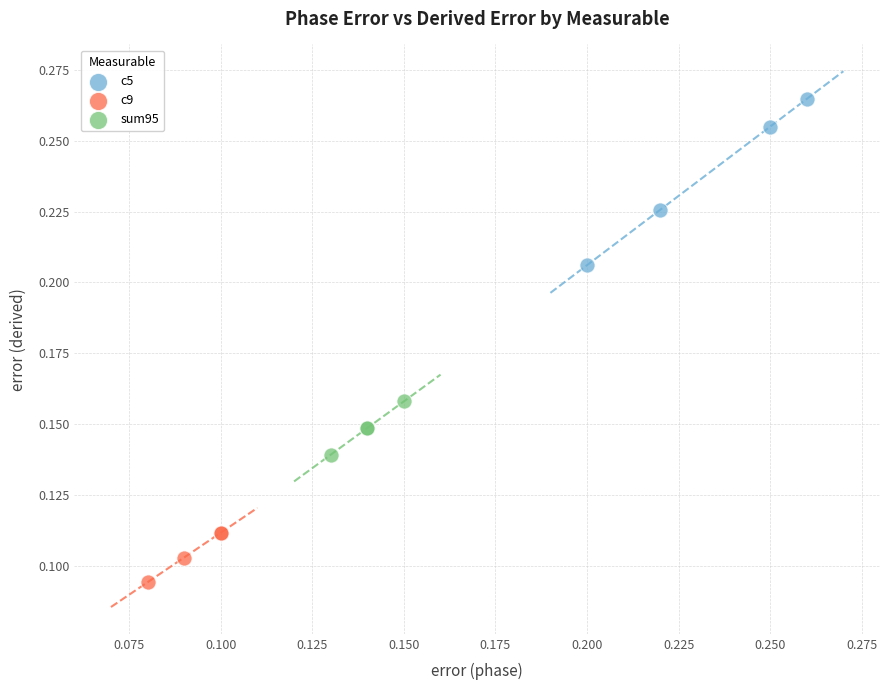

Which series contains the lowest Y value?

c9